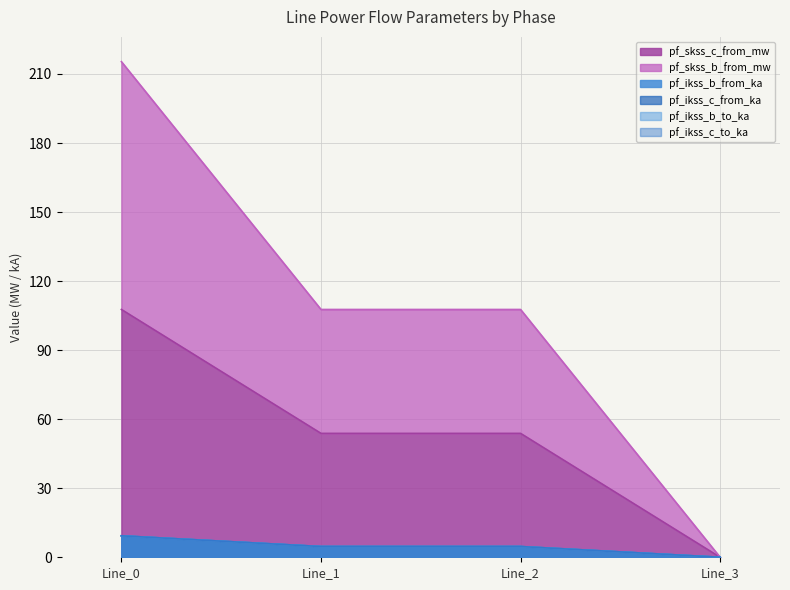

What is the maximum value for pf_ikss_b_to_ka?

9.3